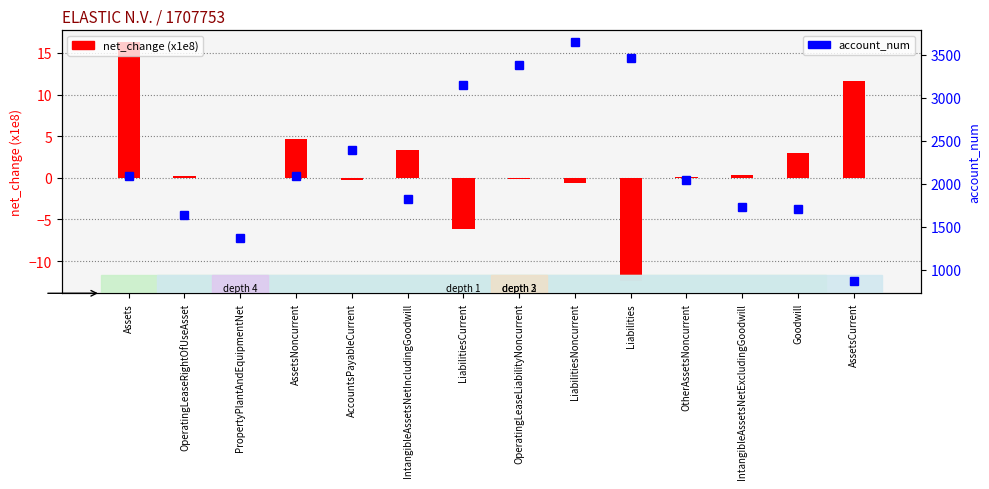

Reading right to left, extract all data points from this chart.

net_change (x1e8): AssetsCurrent=11.6	Goodwill=3.0	IntangibleAssetsNetExcludingGoodwill=0.3	OtherAssetsNoncurrent=0.1	Liabilities=-12.4	LiabilitiesNoncurrent=-0.6	OperatingLeaseLiabilityNoncurrent=-0.2	LiabilitiesCurrent=-6.2	IntangibleAssetsNetIncludingGoodwill=3.4	AccountsPayableCurrent=-0.3	AssetsNoncurrent=4.6	PropertyPlantAndEquipmentNet=0.0	OperatingLeaseRightOfUseAsset=0.2	Assets=16.3
account_num: AssetsCurrent=868.0	Goodwill=1711.0	IntangibleAssetsNetExcludingGoodwill=1732.0	OtherAssetsNoncurrent=2041.0	Liabilities=3465.0	LiabilitiesNoncurrent=3645.0	OperatingLeaseLiabilityNoncurrent=3379.0	LiabilitiesCurrent=3154.0	IntangibleAssetsNetIncludingGoodwill=1827.0	AccountsPayableCurrent=2398.0	AssetsNoncurrent=2091.0	PropertyPlantAndEquipmentNet=1368.0	OperatingLeaseRightOfUseAsset=1634.0	Assets=2089.0